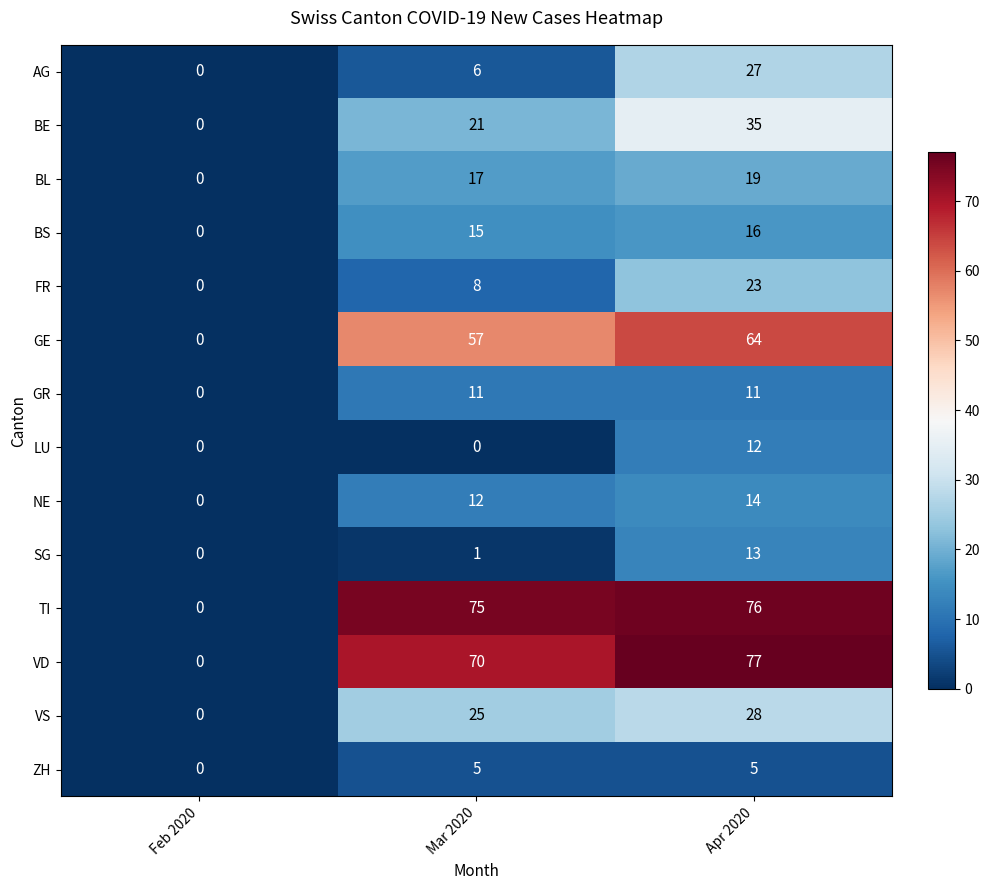

At which category does the chart reach its peak across all series?

Apr 2020